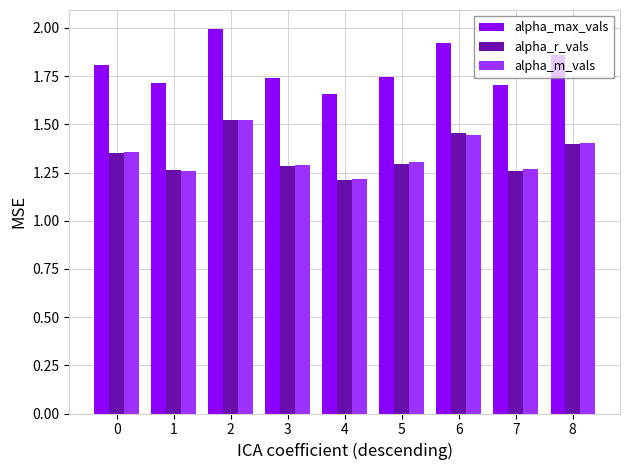

What is the minimum value for alpha_m_vals?

1.2